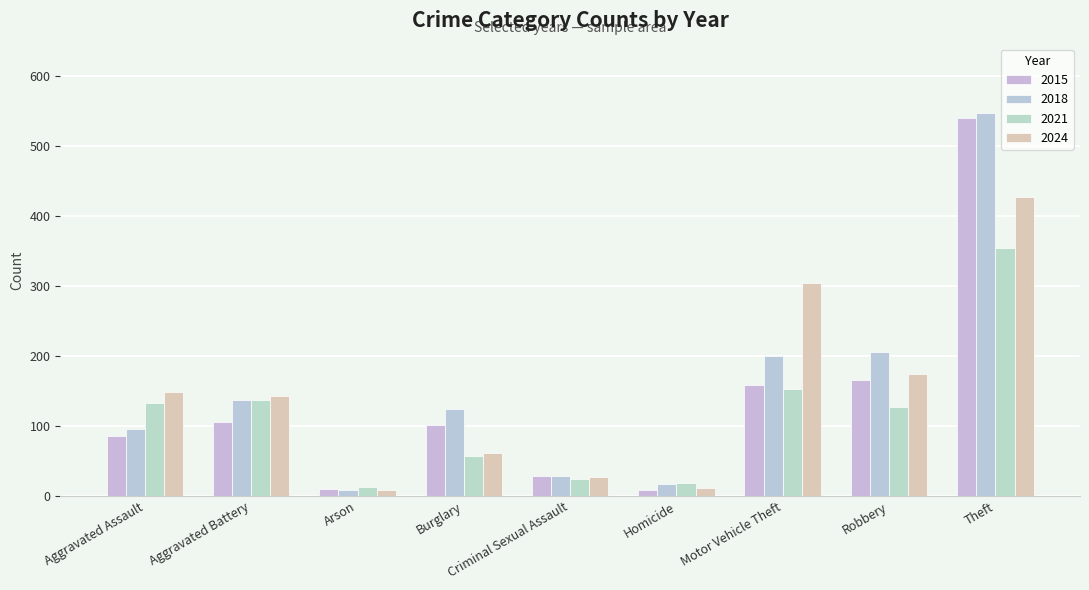

Read the 2015 value at Robbery, to the nearest 10.

160